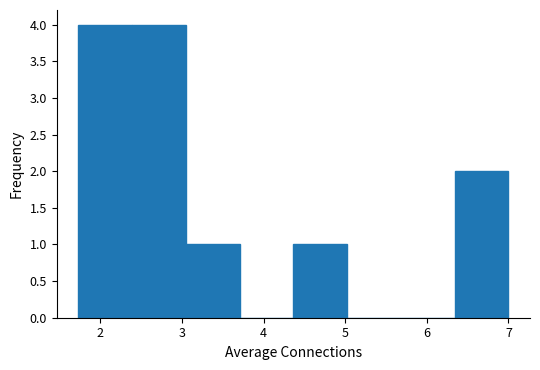

Reading left to right, list every bar in this chart as the range it spans on the x-axis followed by its height. Neither the bar edges nor the heights are printed on the chart, so give them approximately, as read against the axes.

1.7 to 2.4: 4
2.4 to 3.0: 4
3.0 to 3.7: 1
3.7 to 4.4: 0
4.4 to 5.0: 1
5.0 to 5.7: 0
5.7 to 6.3: 0
6.3 to 7.0: 2